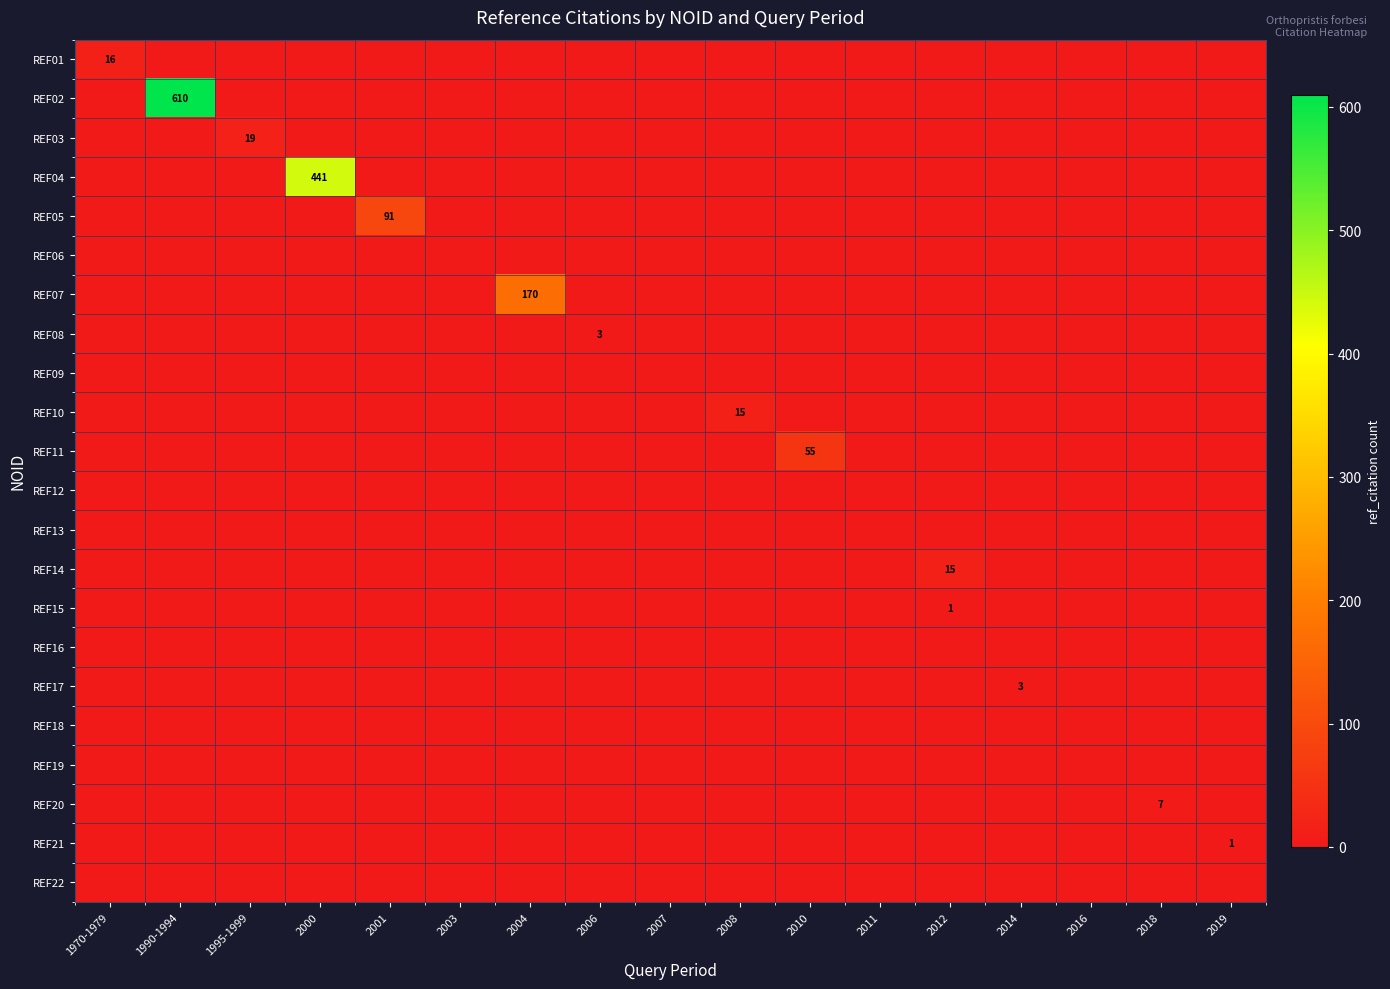

At how many categories does at least one series exceed 47?

5